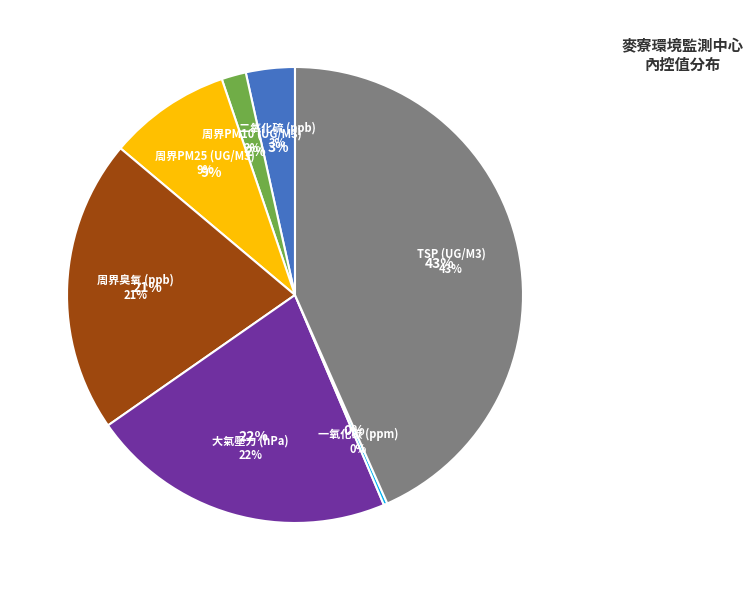

The 一氧化碳 (ppm) slice represents 0% of the pie. True or false?

True